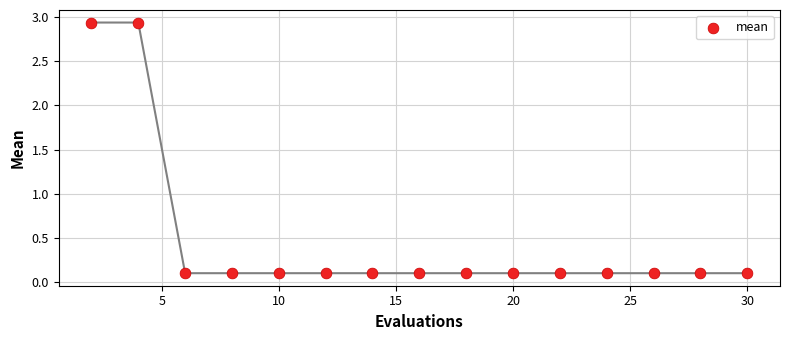

What is the range of X values (max minus min)?

28.0